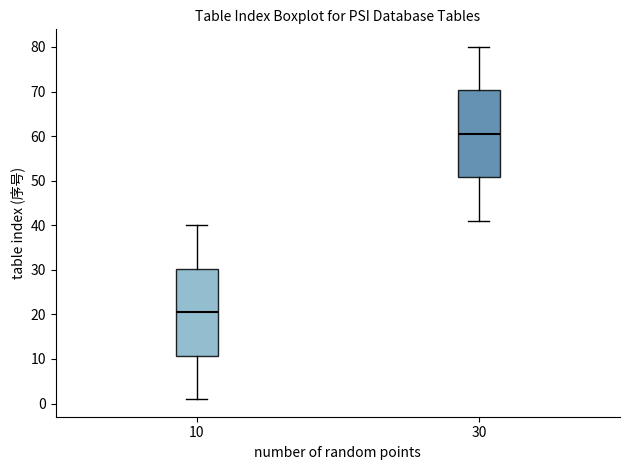

Reading left to right, transcribe this box plot: for each box, give where its median line is, the range the box spans, and where its two whiskers end, as read against the y-axis. The values are not printed on the chart, so give them approximately, as read against the axis.

10: median 21, box 11 to 30, whiskers 1 to 40
30: median 61, box 51 to 70, whiskers 41 to 80